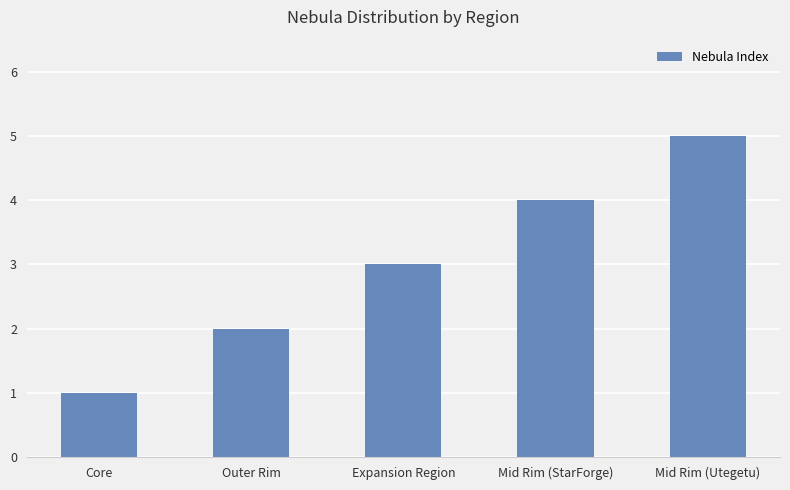

At which category does the chart reach its peak across all series?

Mid Rim (Utegetu)